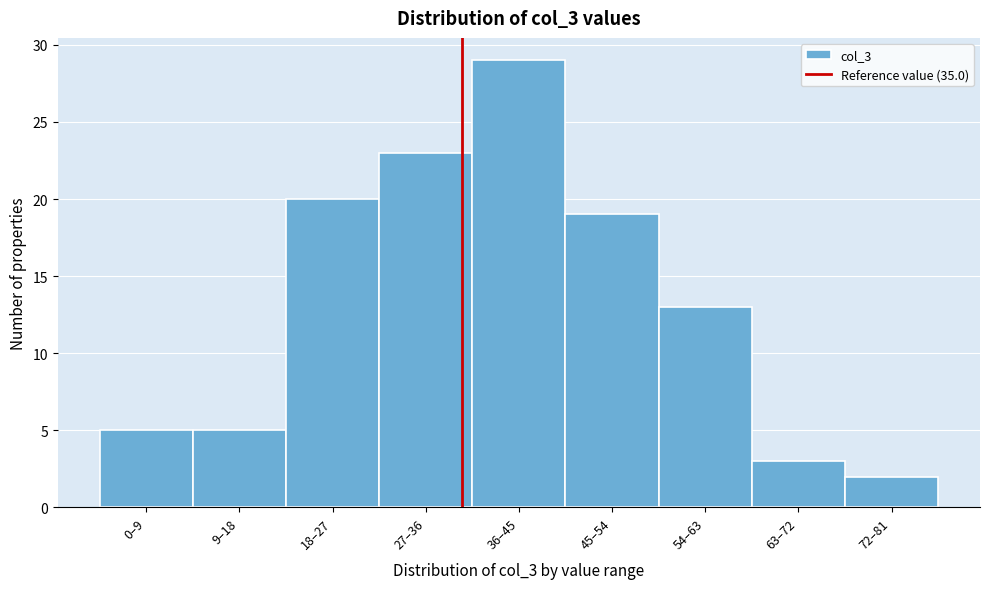

Reading left to right, list all the values displayed in this chart.

5	5	20	23	29	19	13	3	2